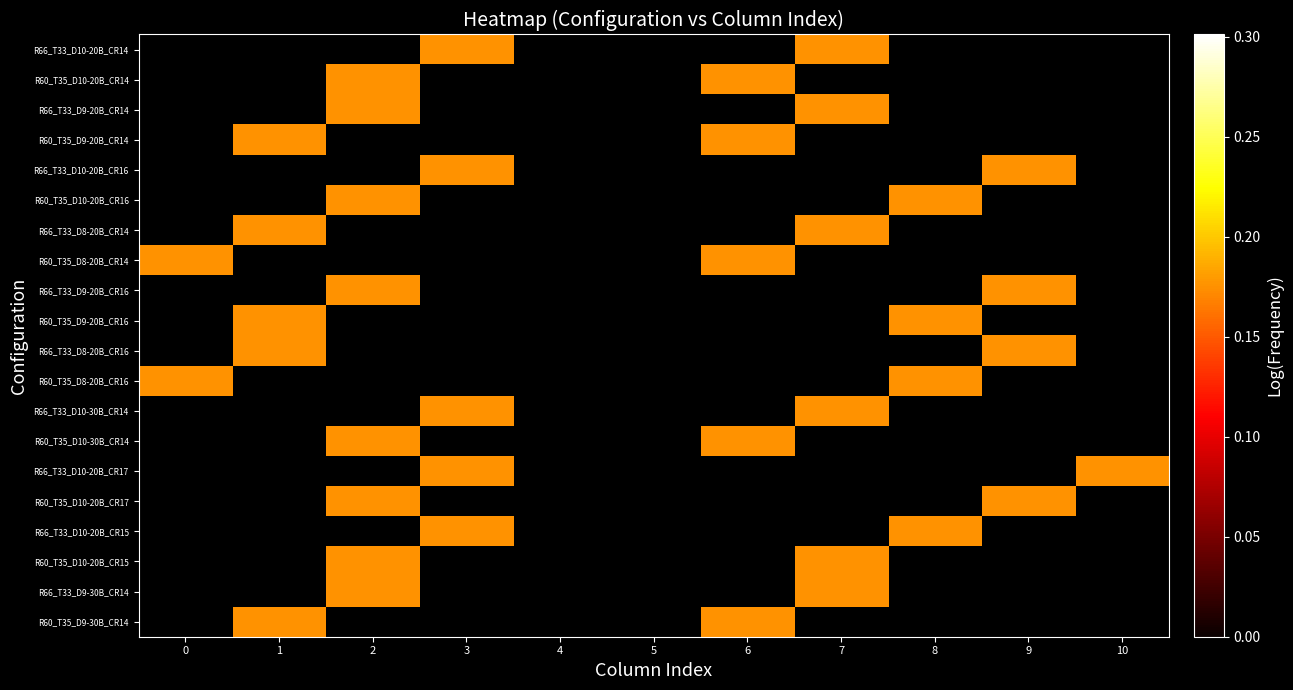

Rank the series by their maximum value, from highest to lowest.

R66_T33_D10-20B_CR14, R60_T35_D10-20B_CR14, R66_T33_D9-20B_CR14, R60_T35_D9-20B_CR14, R66_T33_D10-20B_CR16, R60_T35_D10-20B_CR16, R66_T33_D8-20B_CR14, R60_T35_D8-20B_CR14, R66_T33_D9-20B_CR16, R60_T35_D9-20B_CR16, R66_T33_D8-20B_CR16, R60_T35_D8-20B_CR16, R66_T33_D10-30B_CR14, R60_T35_D10-30B_CR14, R66_T33_D10-20B_CR17, R60_T35_D10-20B_CR17, R66_T33_D10-20B_CR15, R60_T35_D10-20B_CR15, R66_T33_D9-30B_CR14, R60_T35_D9-30B_CR14